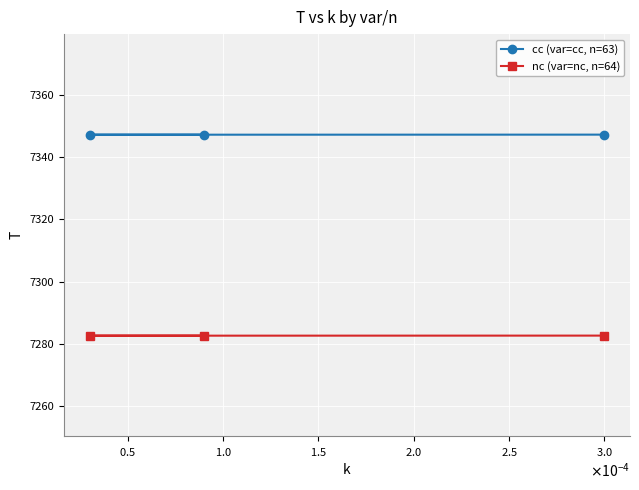

List the series in order of their peak value, lowest first.

nc (var=nc, n=64), cc (var=cc, n=63)